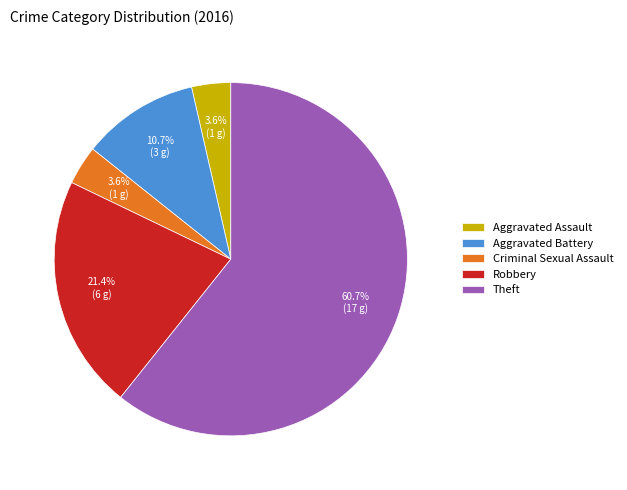

What is the total percentage of Criminal Sexual Assault and Robbery?

25.0%